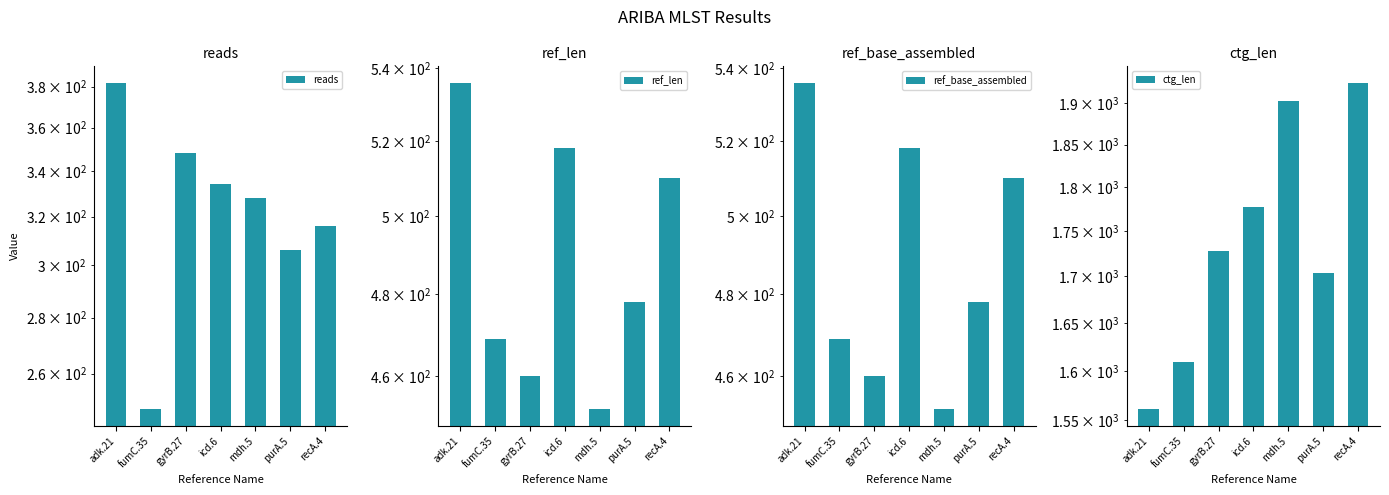

At which category is the sum across all series the highest?

recA.4